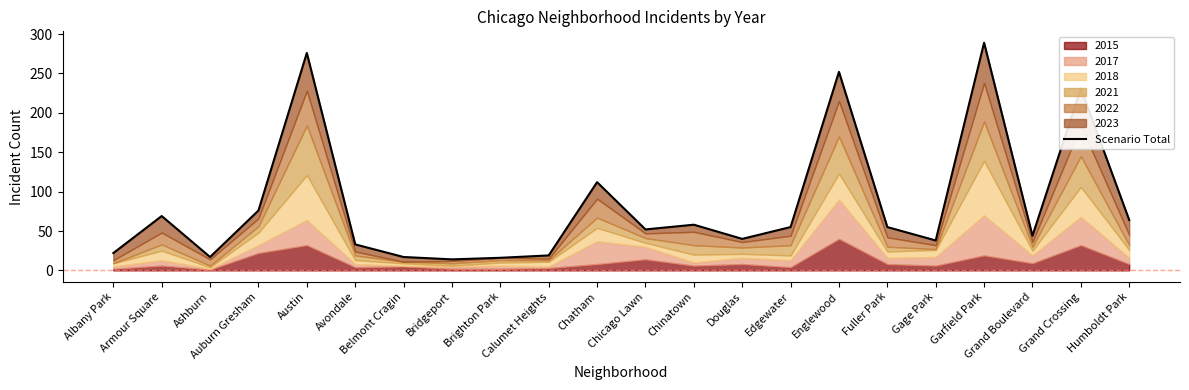

How many lines are shown in the chart?

1